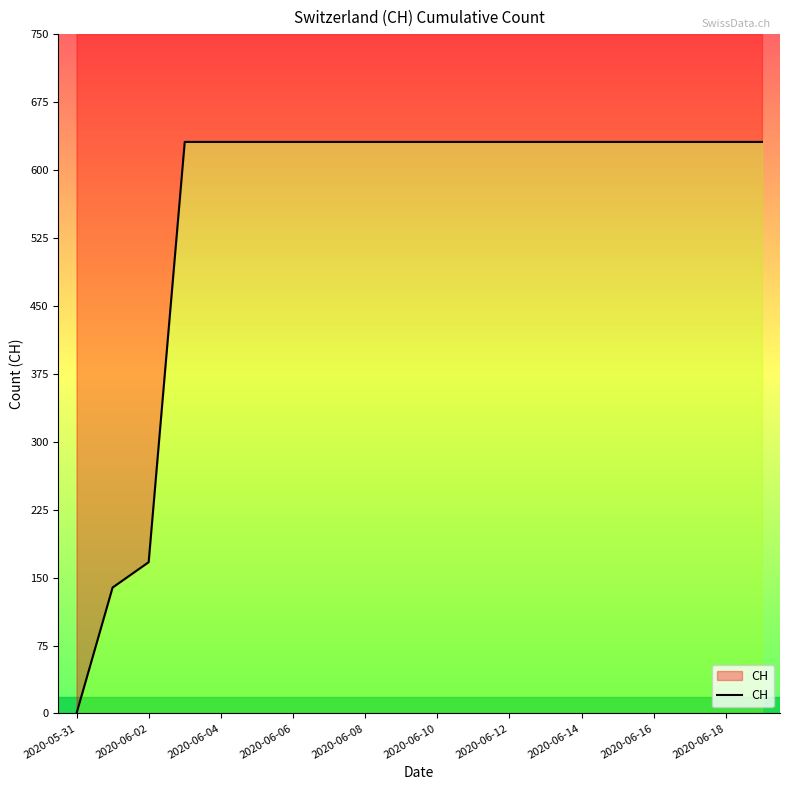

Approximately how many times larger is the value at 11 compared to 2020-06-12?

1.0